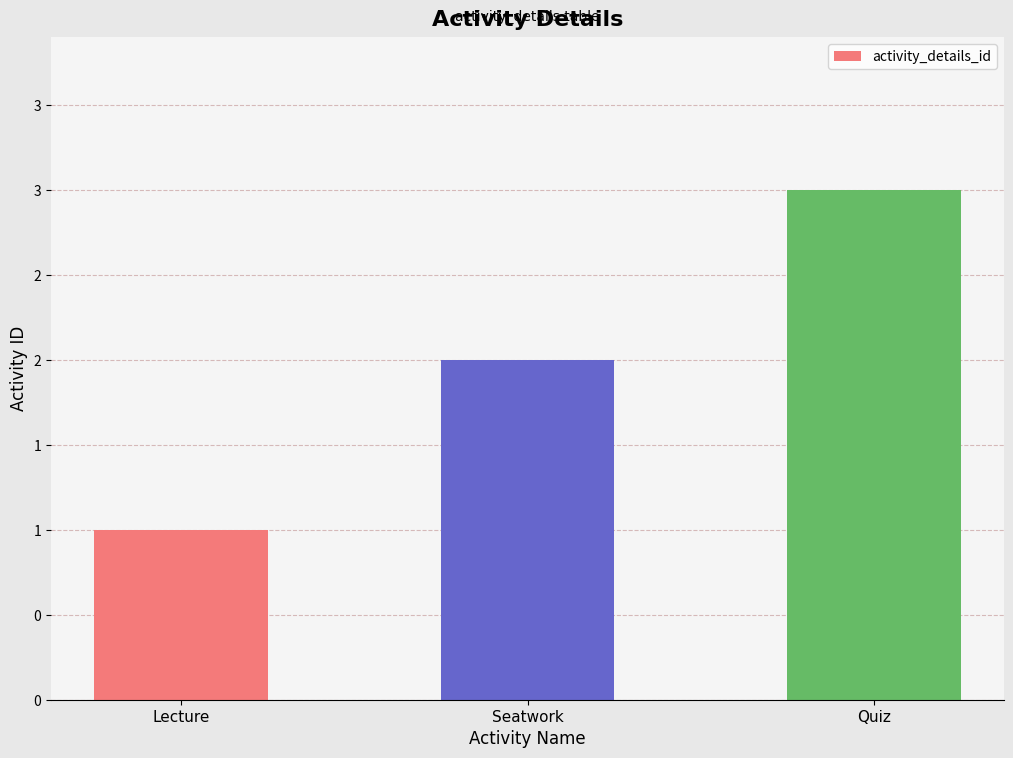

Reading left to right, transcribe all the data shown in this chart.

1	2	3